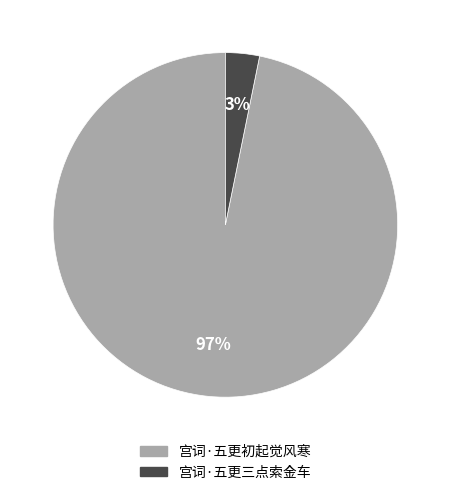

Is there any slice that represents more than half of the pie?

Yes